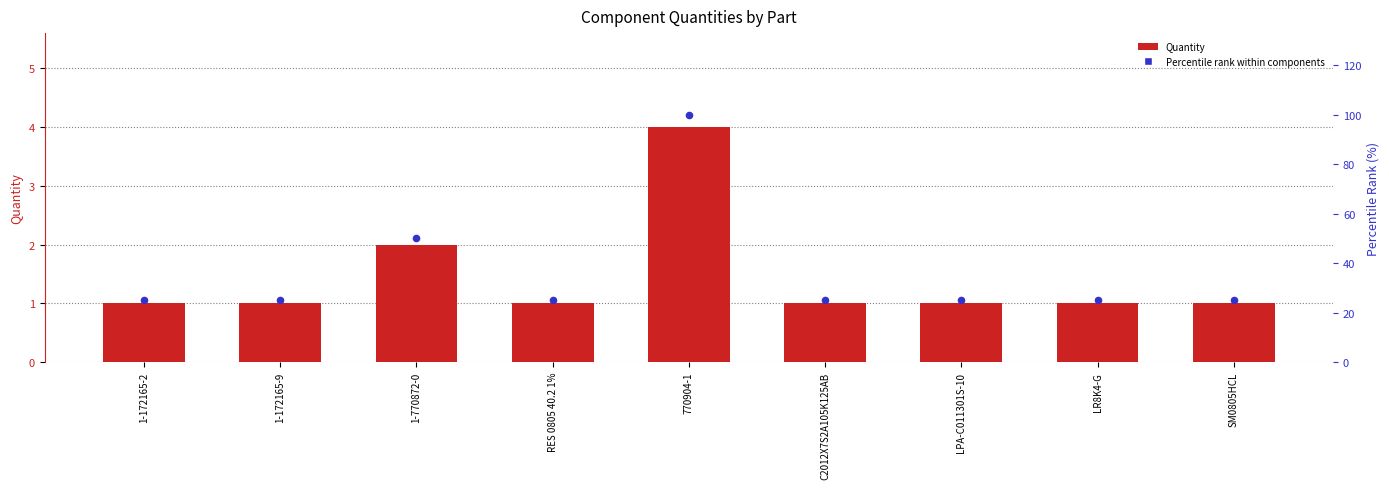

Which series reaches the minimum Y coordinate?

Quantity